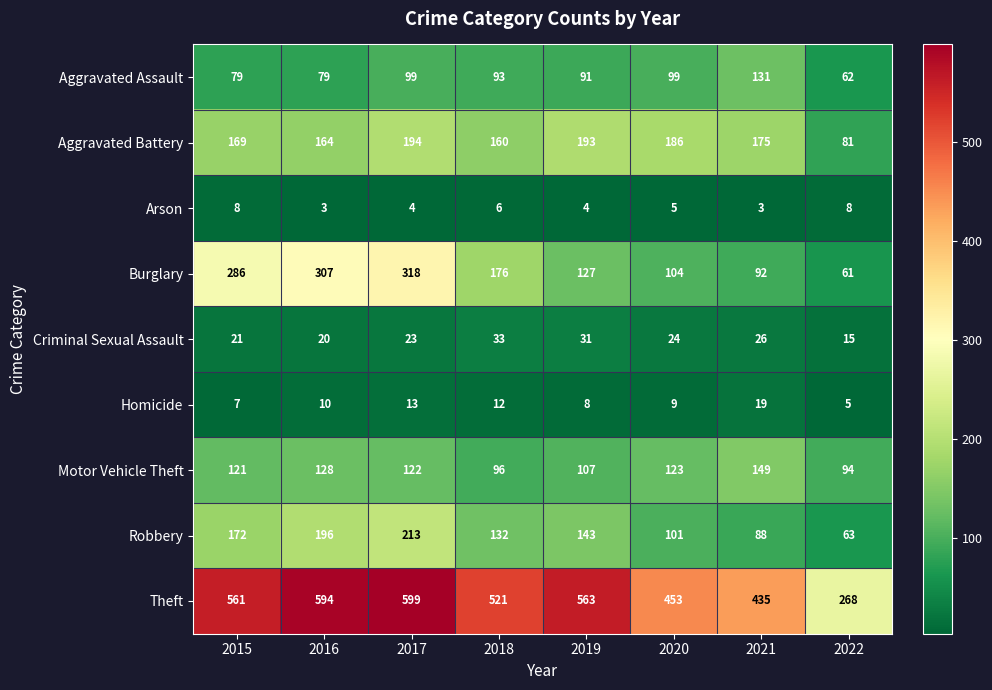

At how many categories does at least one series exceed 492?

5